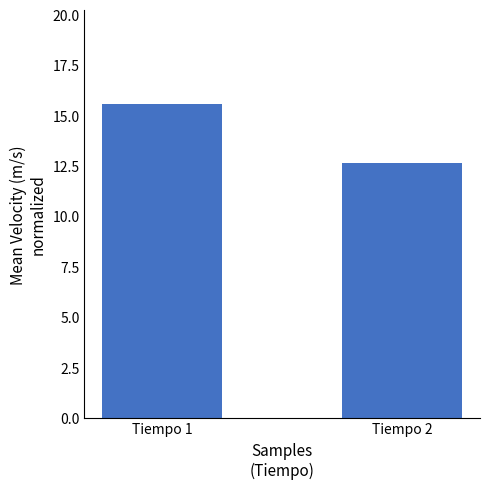

How many data points are less than 15?

1